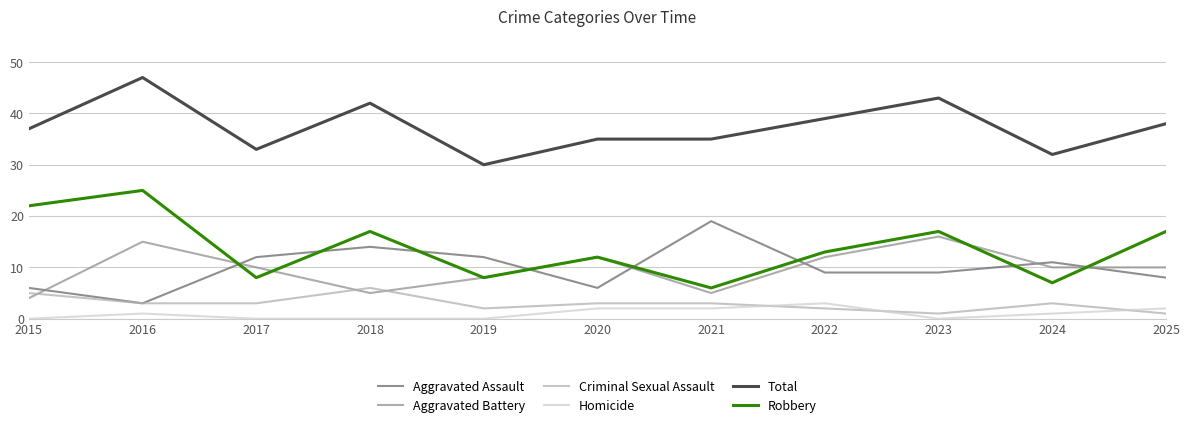

What is the spread (max minus min) of values at 2015?

37